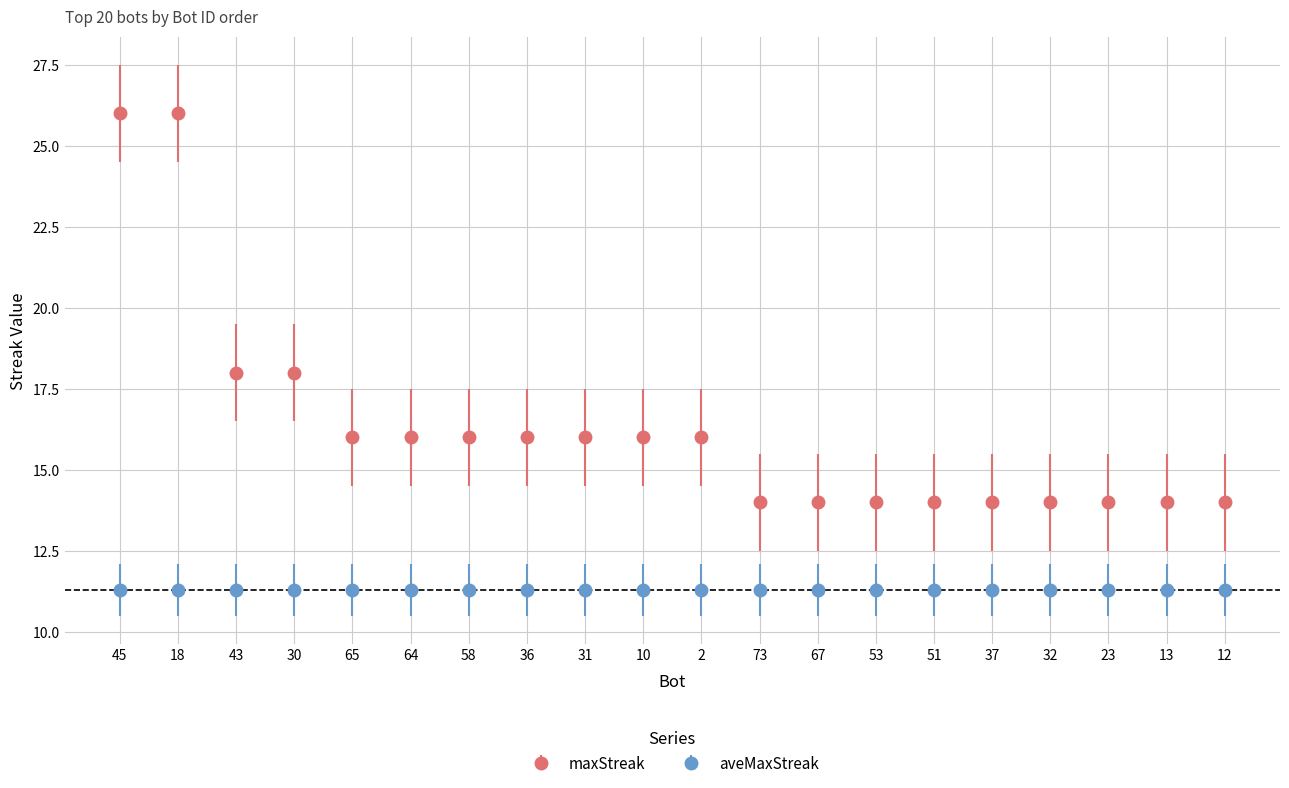

What position from the right is 43?

18